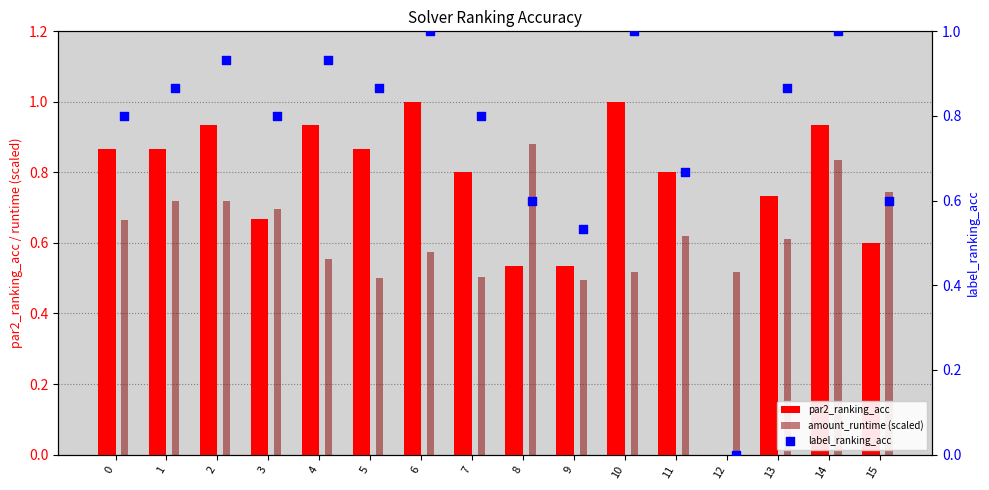

Which series reaches the minimum Y coordinate?

par2_ranking_acc